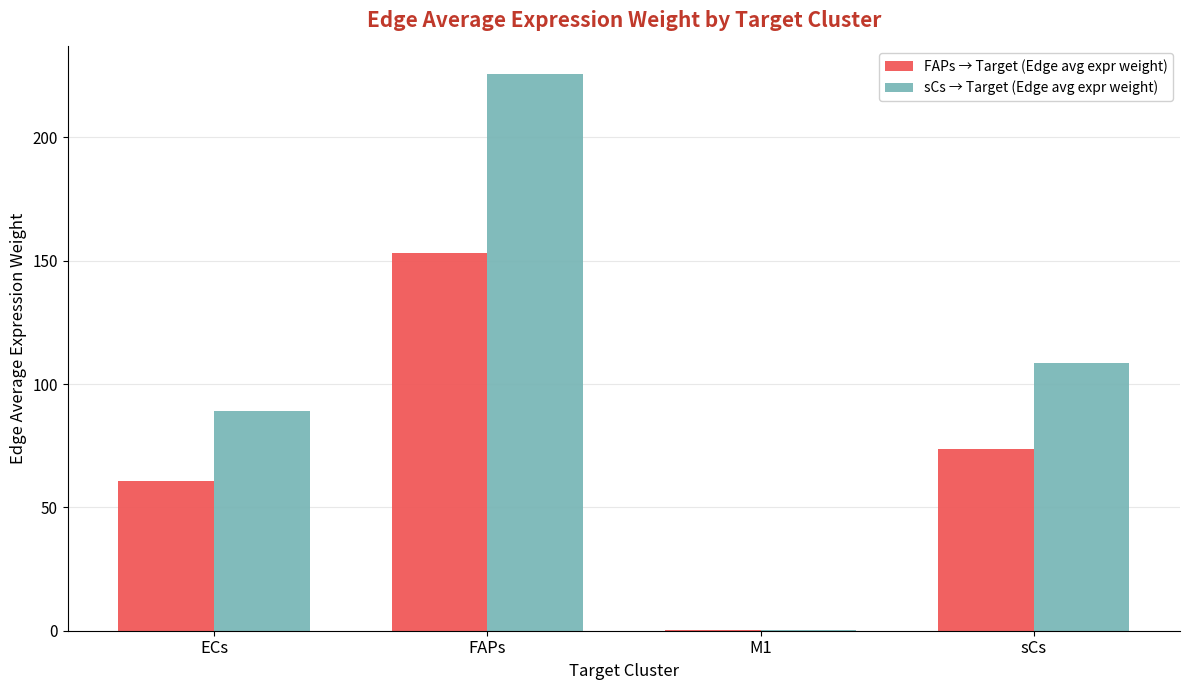

Between FAPs and sCs, which series saw the biggest shift?

sCs → Target (Edge avg expr weight)